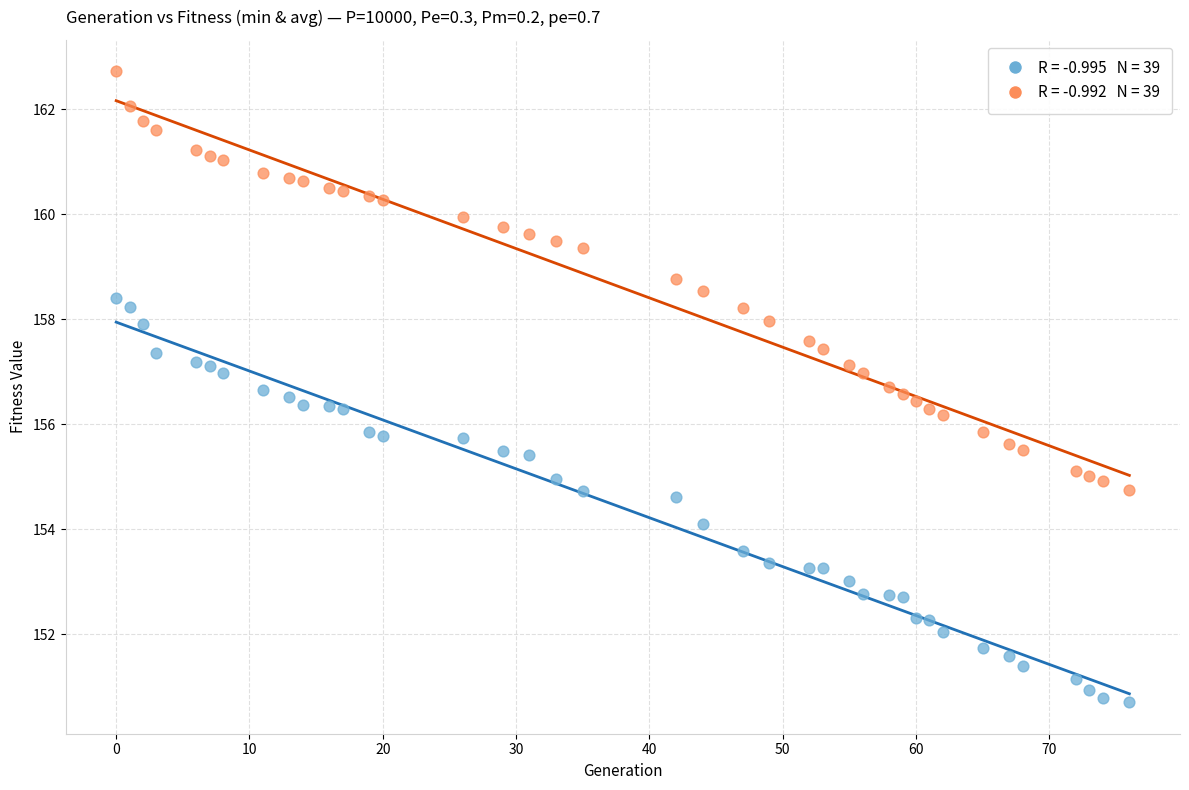

Across all data points, what is the range of Y values (max minus min)?

12.0